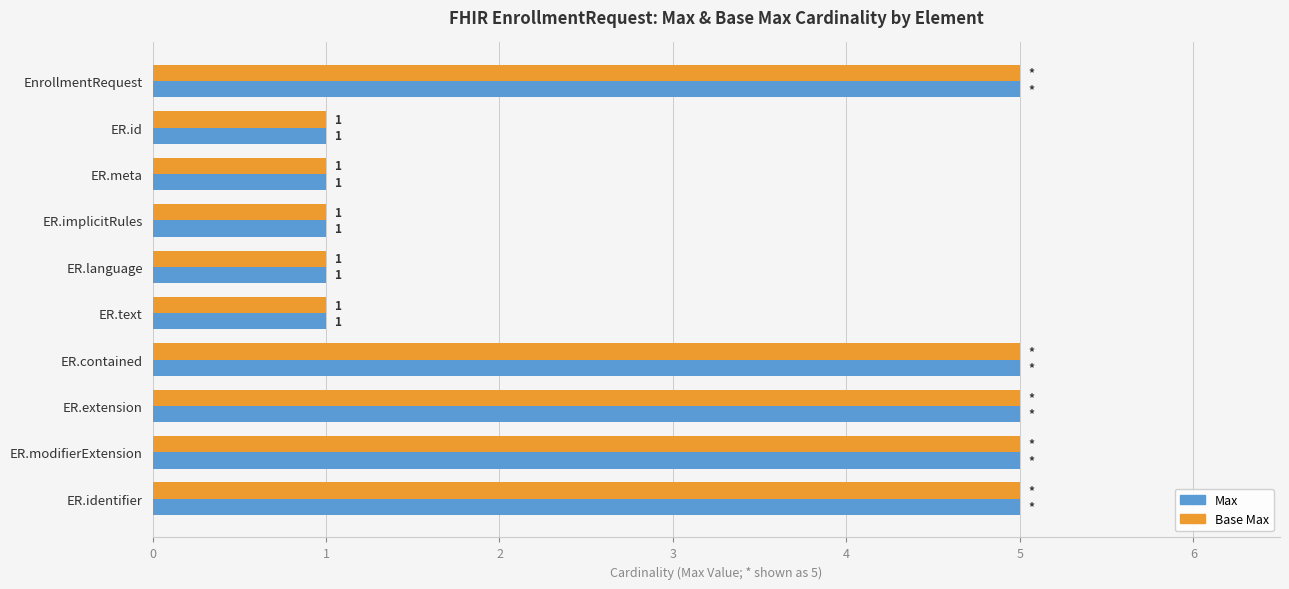

What is the total value across all series at ER.extension?

10